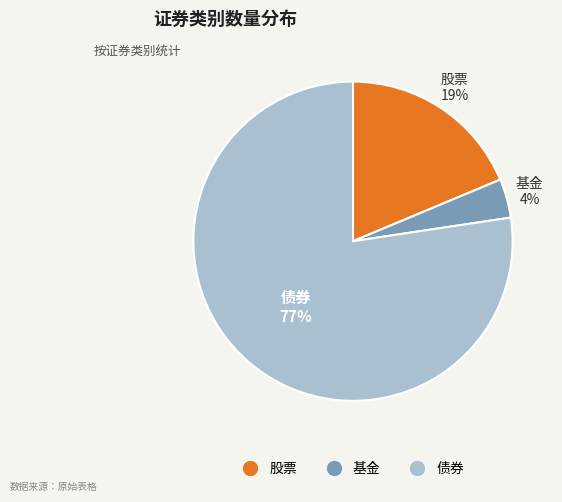

Which slice represents more than half of the pie?

债券